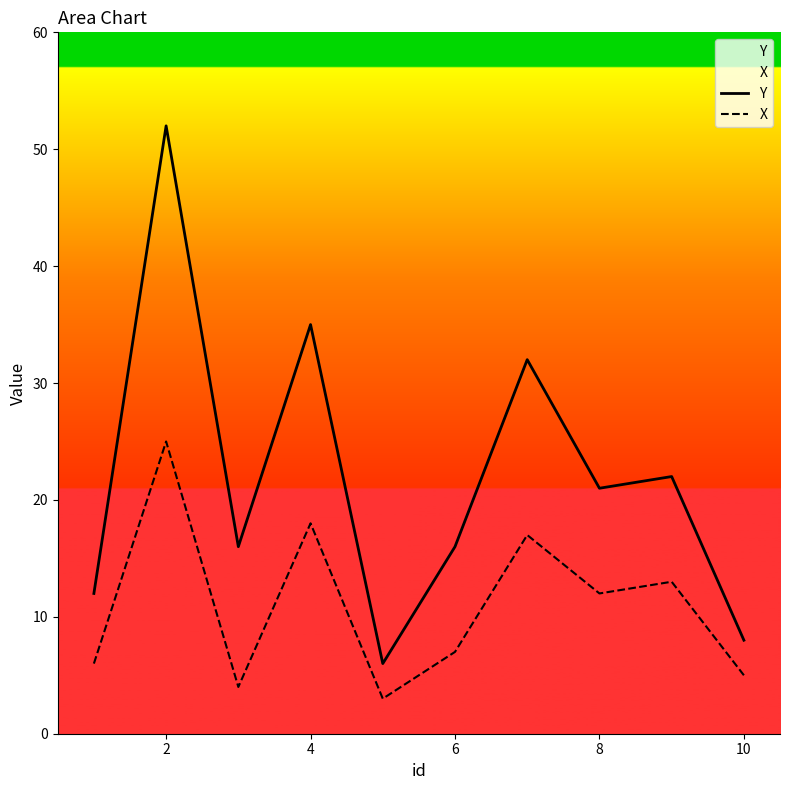

The value of Y at 8 is 21. True or false?

True